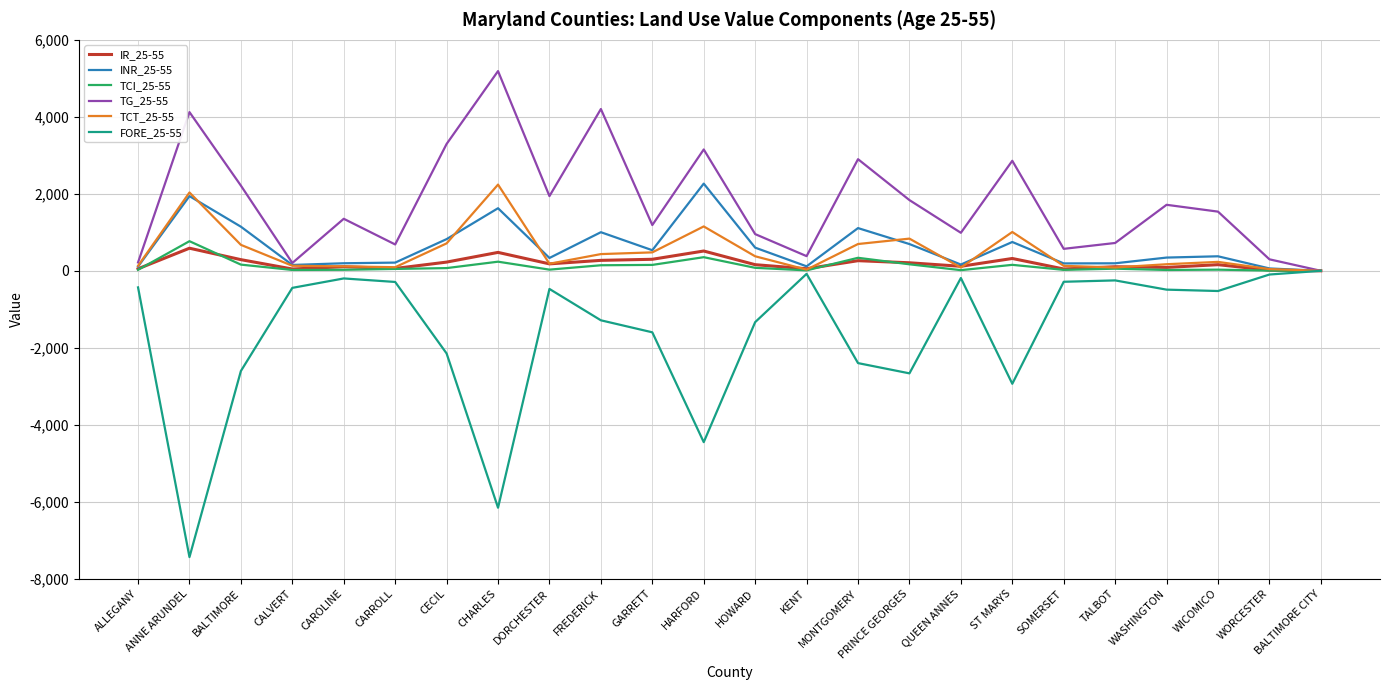

True or false: IR_25-55 has more than 2 interior local peaks.

True